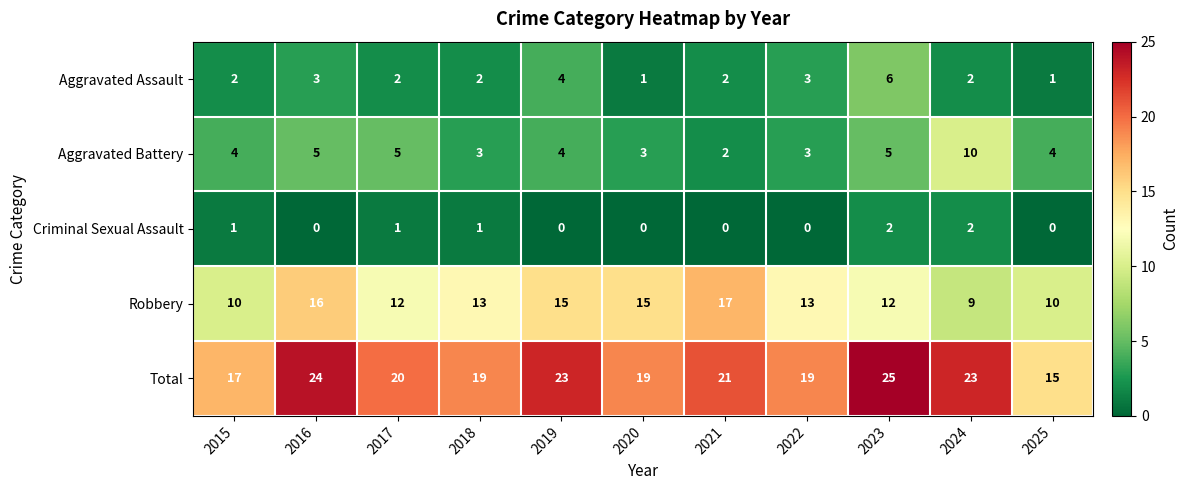

What is the difference between the maximum and second lowest values in the Total series?

8